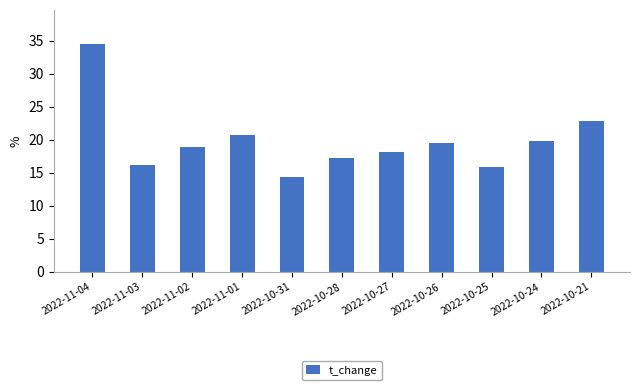

What is the change in value from 2022-11-04 to 2022-10-26?

-15.1